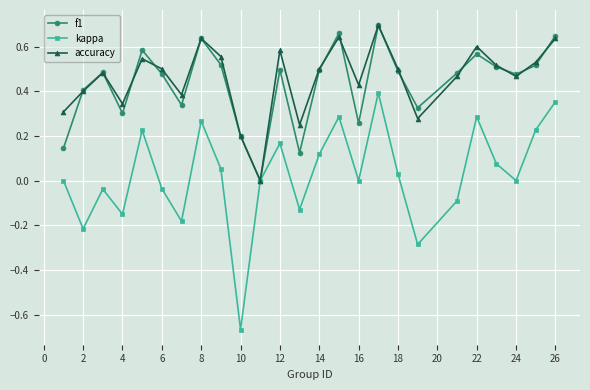

In accuracy, how many points are higher than both neighbors (excluding endpoints)?

7